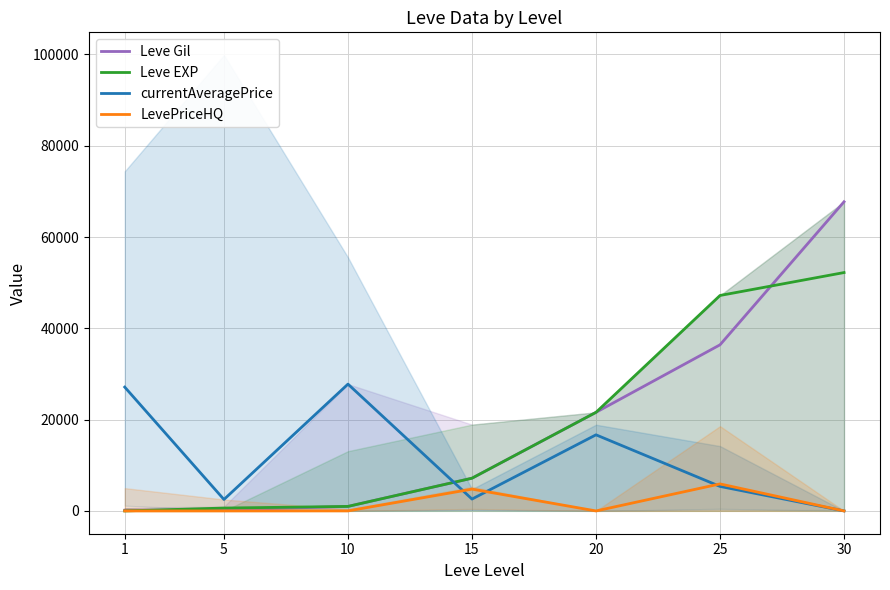

What is the total value across all series at 30?

119950